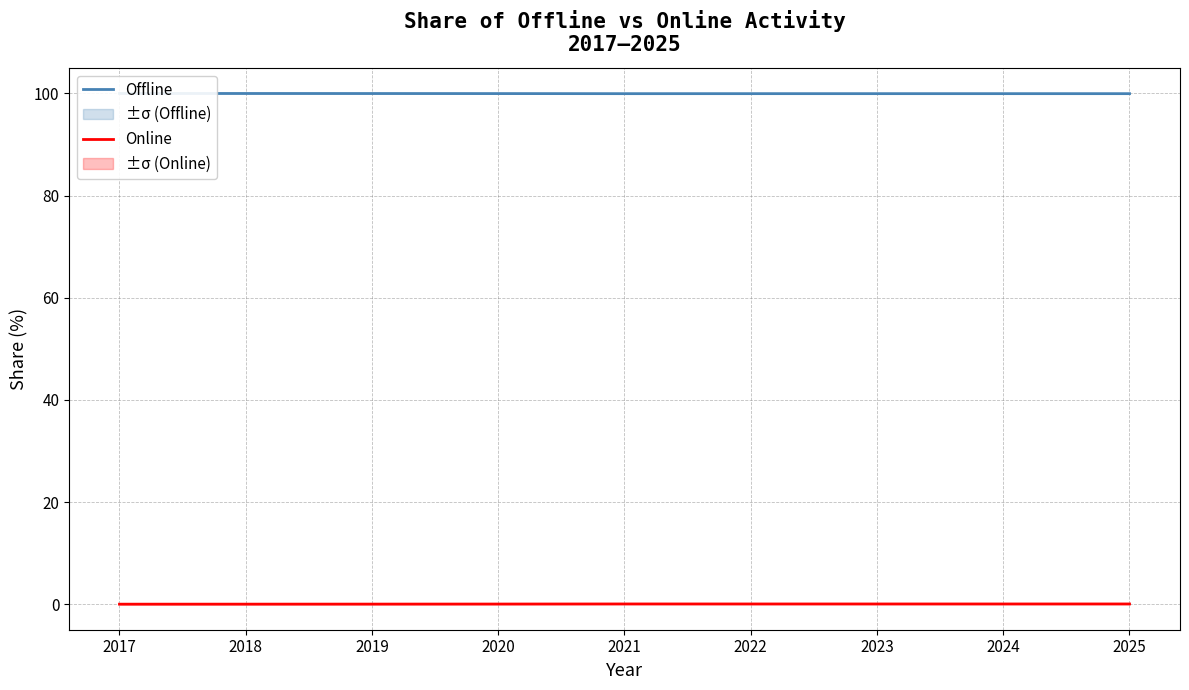

Where is the first local maximum for Online?

2021